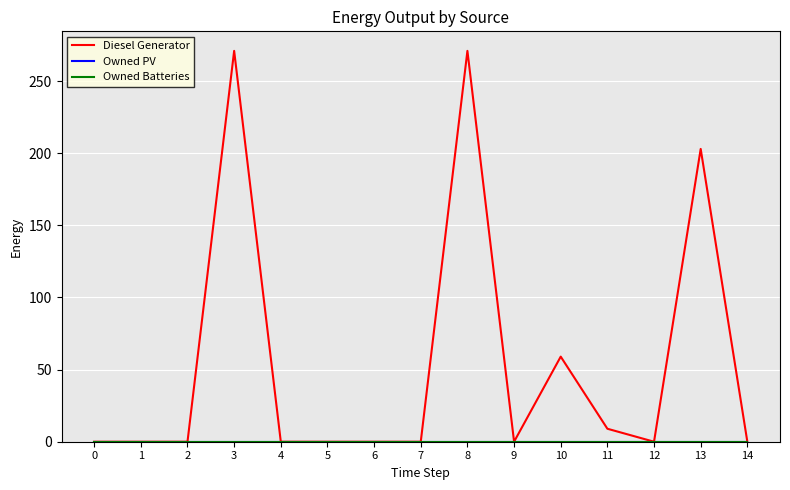

Reading left to right, what are all the values shown in this chart?

Diesel Generator: 0.0	0.0	0.0	271.0	0.0	0.0	0.0	0.0	271.0	0.0	59.0	9.0	0.0	203.0	0.0
Owned PV: 0.0	0.0	0.0	0.0	0.0	0.0	0.0	0.0	0.0	0.0	0.0	0.0	0.0	0.0	0.0
Owned Batteries: 0.0	0.0	0.0	0.0	0.0	0.0	0.0	0.0	0.0	0.0	0.0	0.0	0.0	0.0	0.0